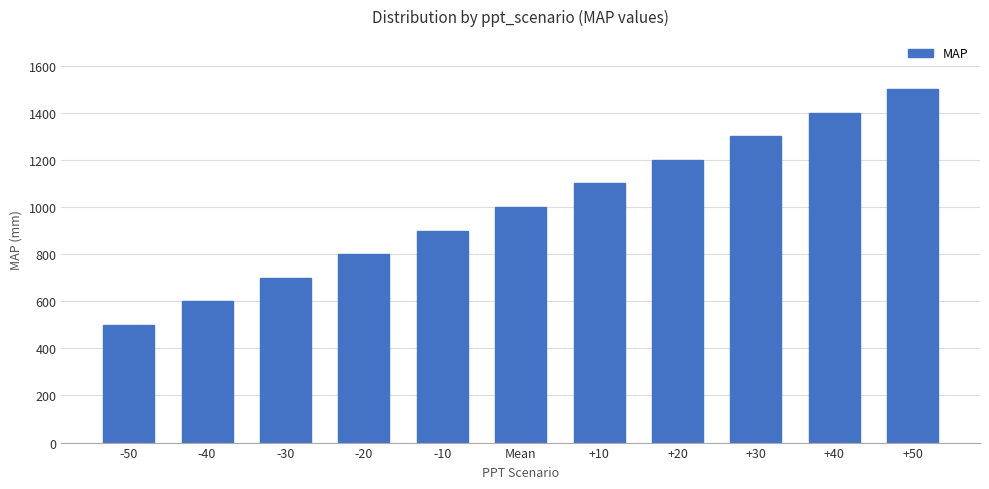

Reading right to left, extract all data points from this chart.

+50=1500	+40=1400	+30=1300	+20=1200	+10=1100	Mean=1000	-10=900	-20=800	-30=700	-40=600	-50=500